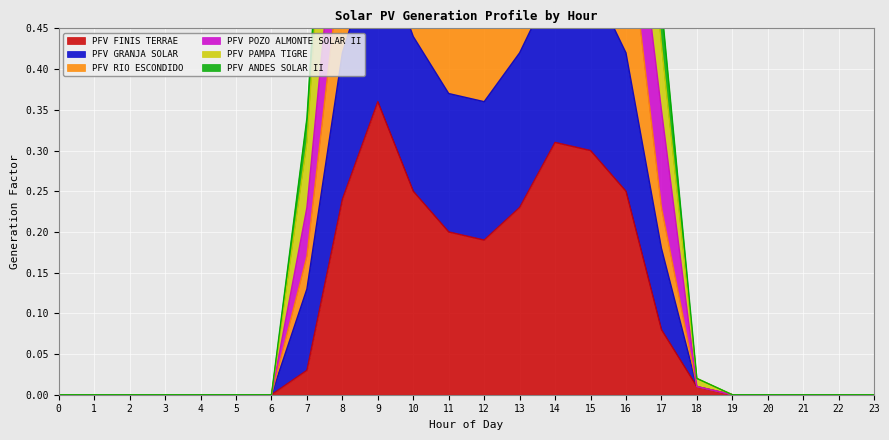

Where is the first local minimum for PFV FINIS TERRAE?

12